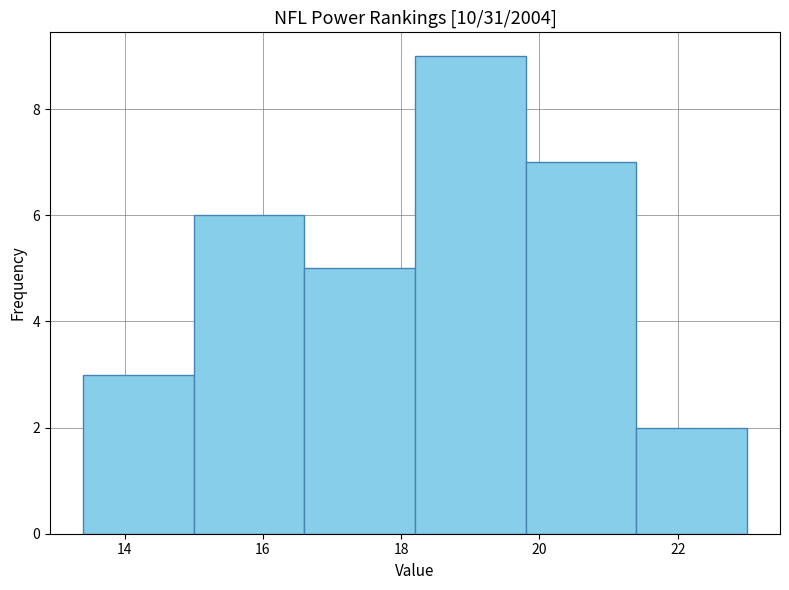

How tall is the bar that spans 15.0 to 16.6 on the x-axis? The values are not printed on the chart, so give them approximately, as read against the axis.

6